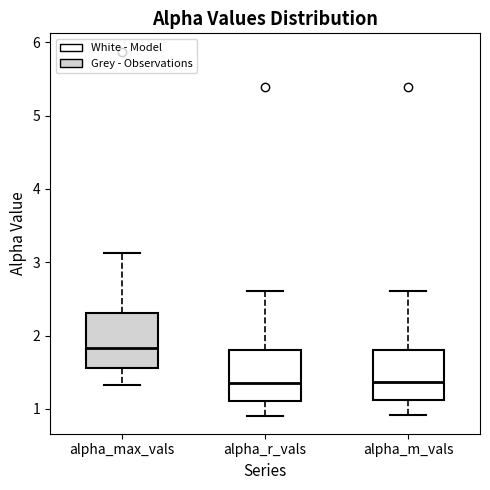

Where does the upper whisker of the box for alpha_m_vals end on the y-axis? The values are not printed on the chart, so give them approximately, as read against the axis.

2.6